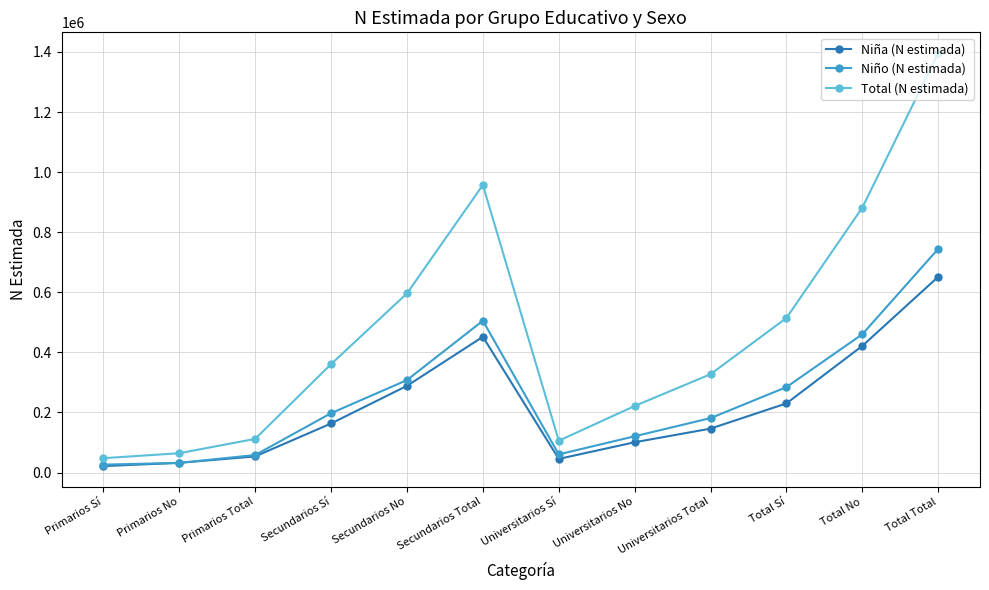

The value of Total (N estimada) at Universitarios Total is 327324. True or false?

True